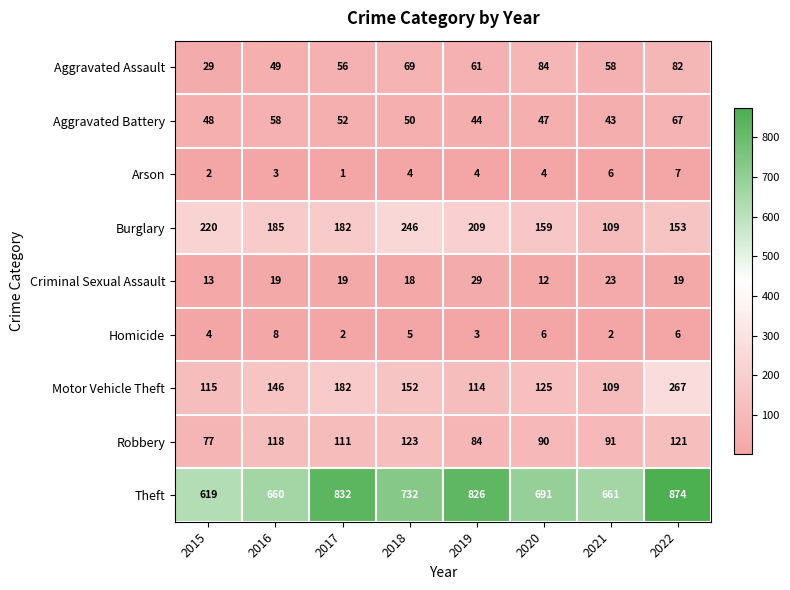

How many categories are shown in the chart?

8